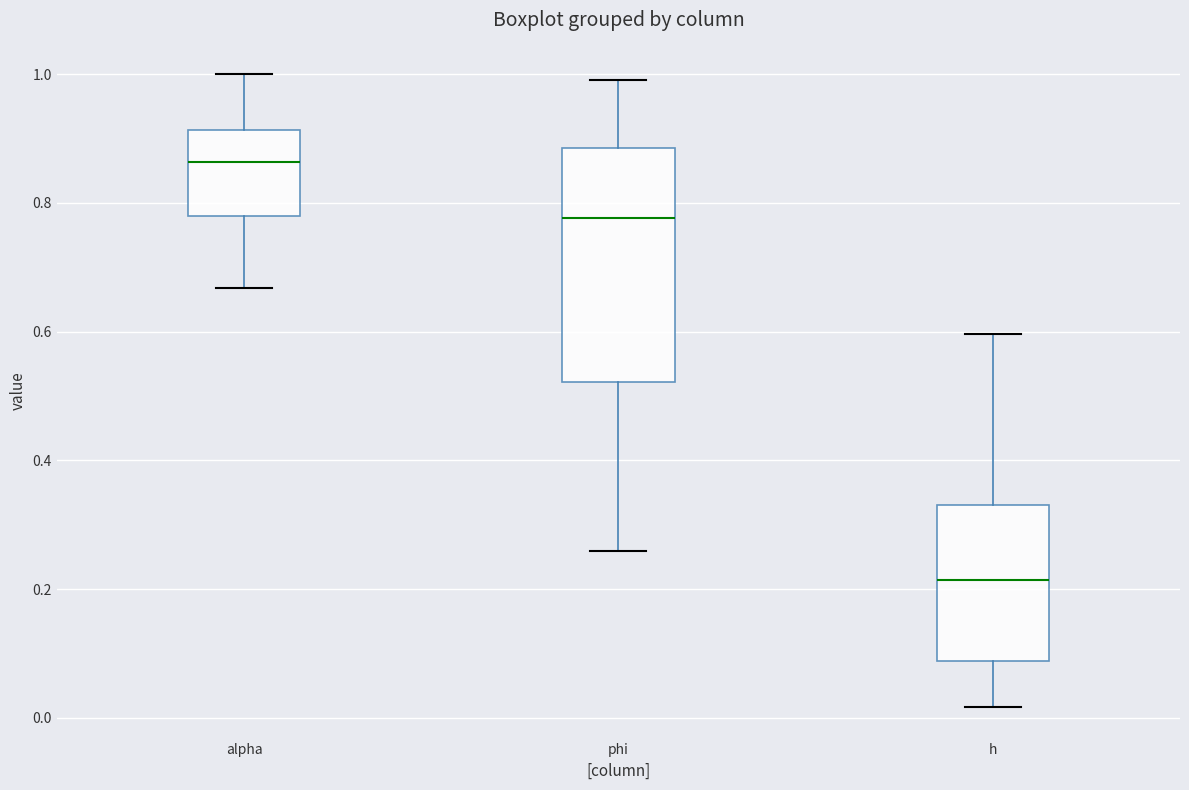

Where does the upper whisker of the box for h end on the y-axis? The values are not printed on the chart, so give them approximately, as read against the axis.

0.60